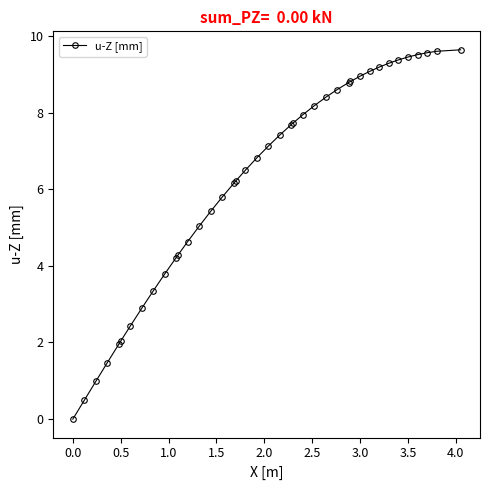

Does the chart display data point markers on the line(s)?

Yes